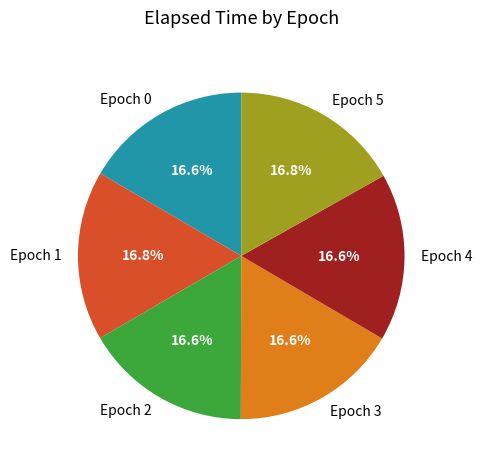

Approximately how many times larger is the value at Epoch 0 compared to Epoch 1?

1.0